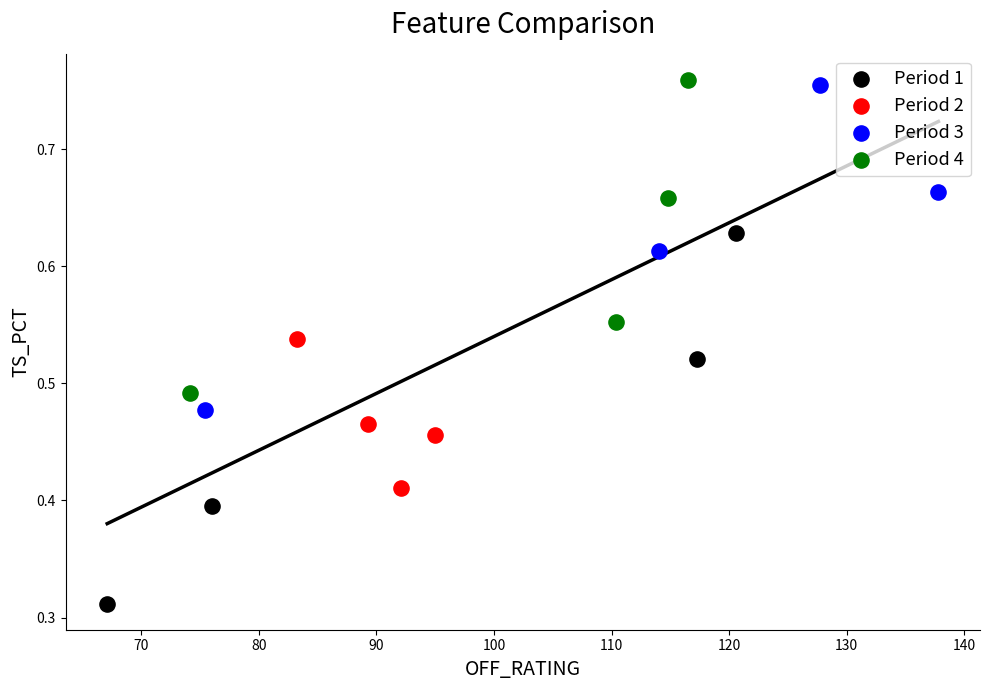

Which series has the largest Y range (max minus min)?

Period 1